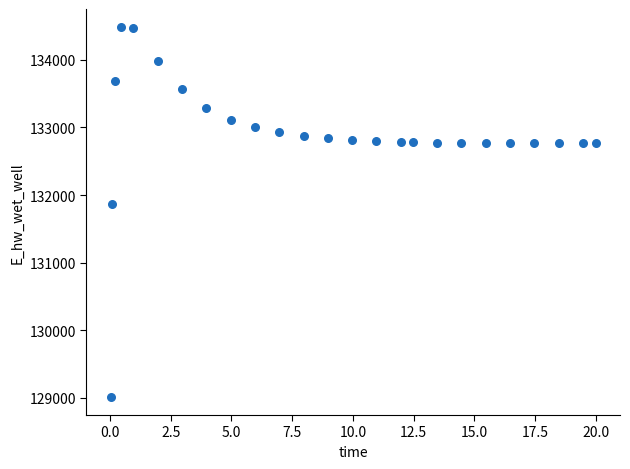

What is the range of Y values (max minus min)?

5465.3